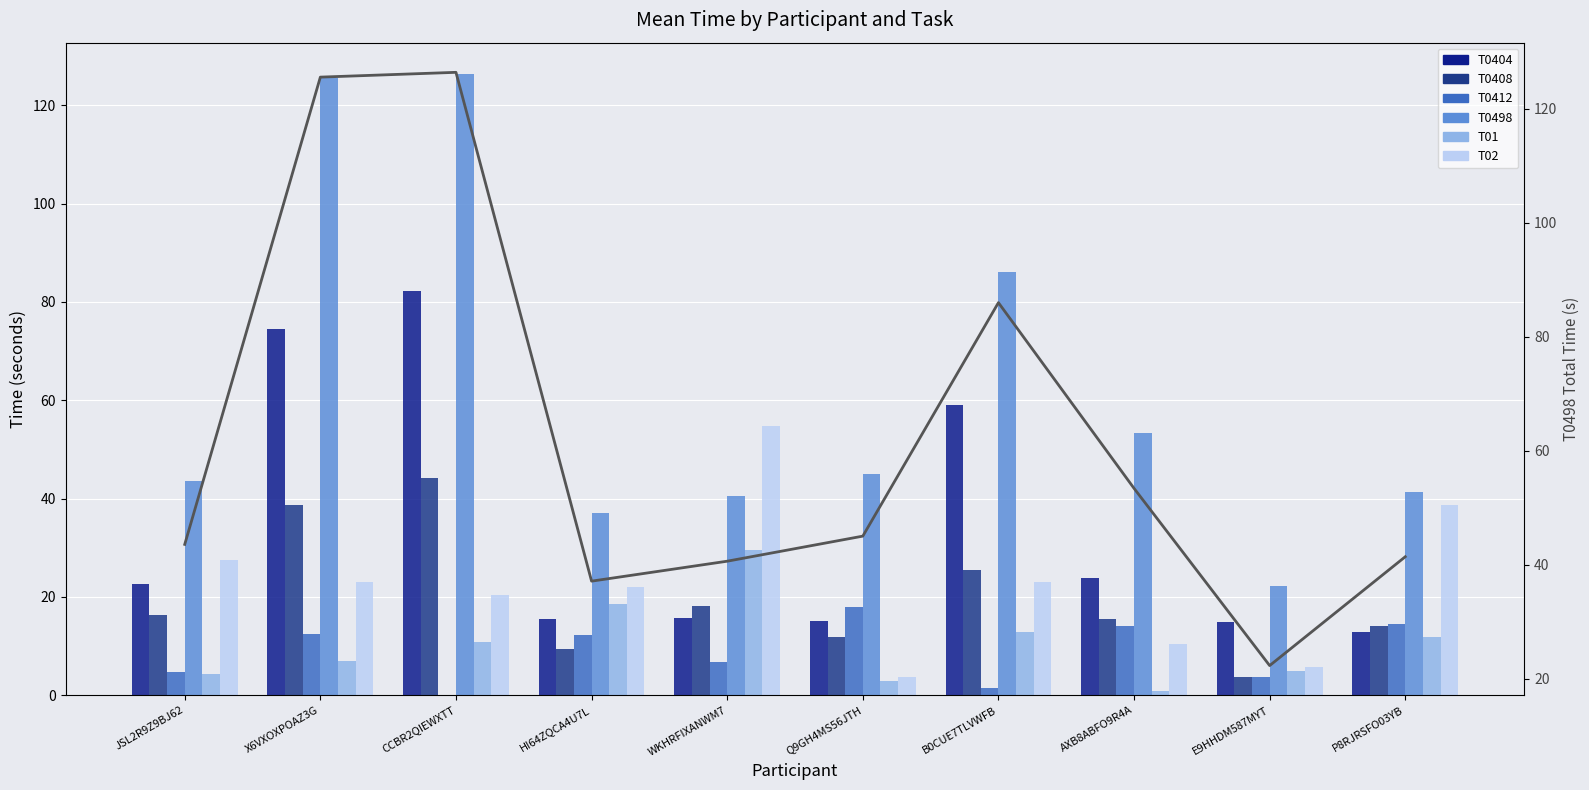

At CCBR2QIEWXTT, list the series in order from smallest to largest.

T0412, T01, T02, T0408, T0404, T0498